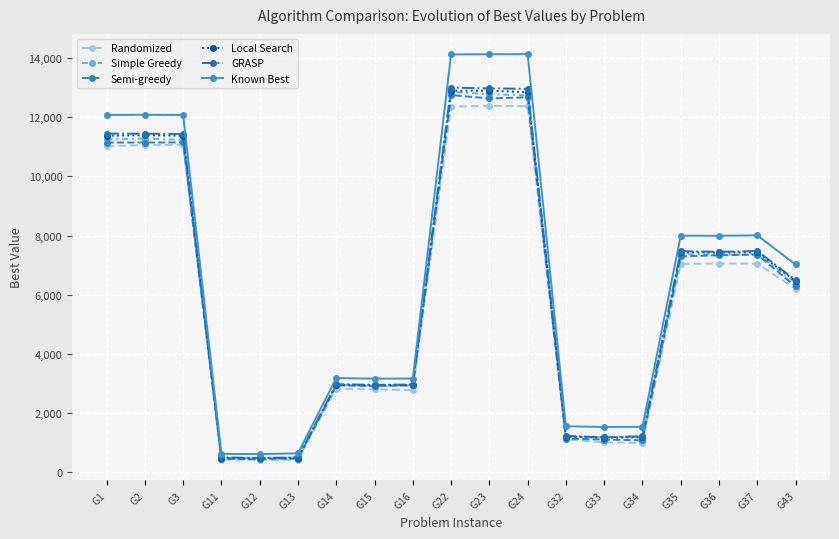

What is the greatest value displayed?

14131